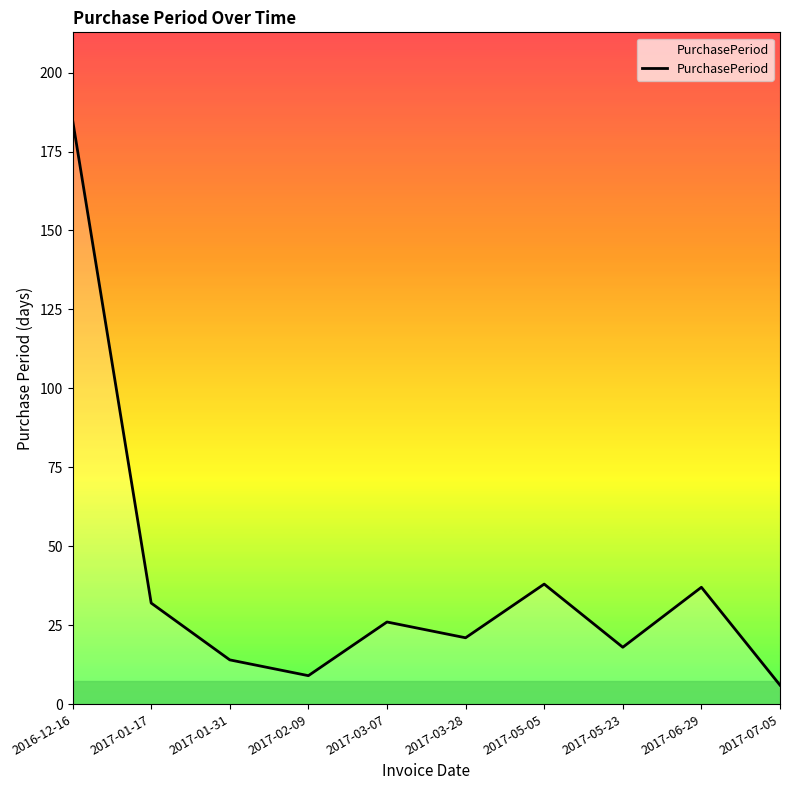

What position from the left is 2017-03-07?

5